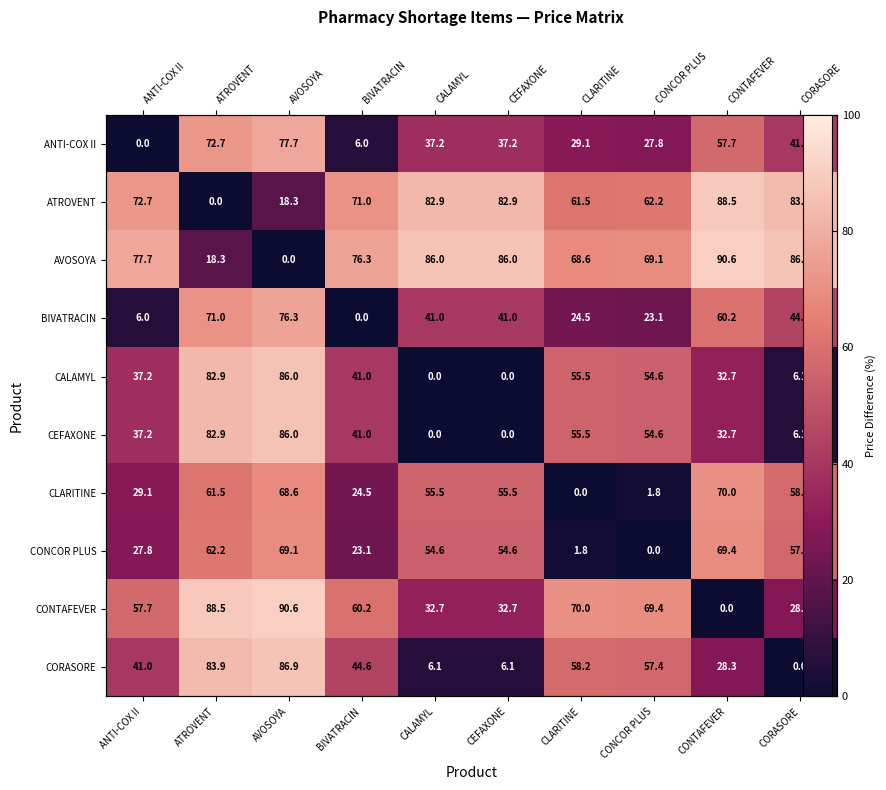

What is the difference between the CEFAXONE values at ATROVENT and CONTAFEVER?

50.2